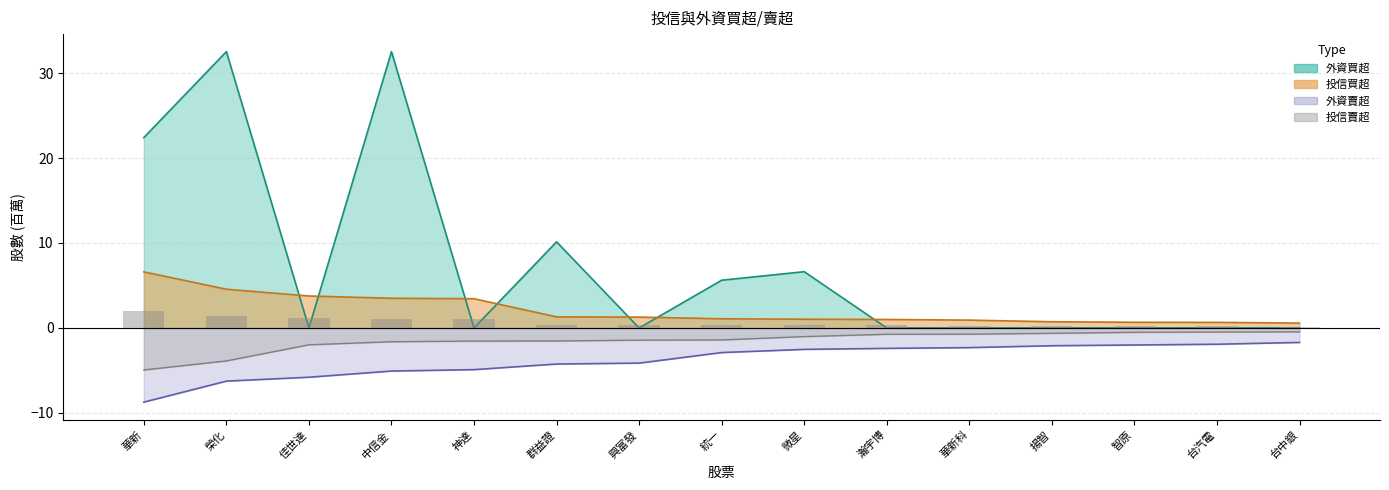

Are the bars horizontal?

No